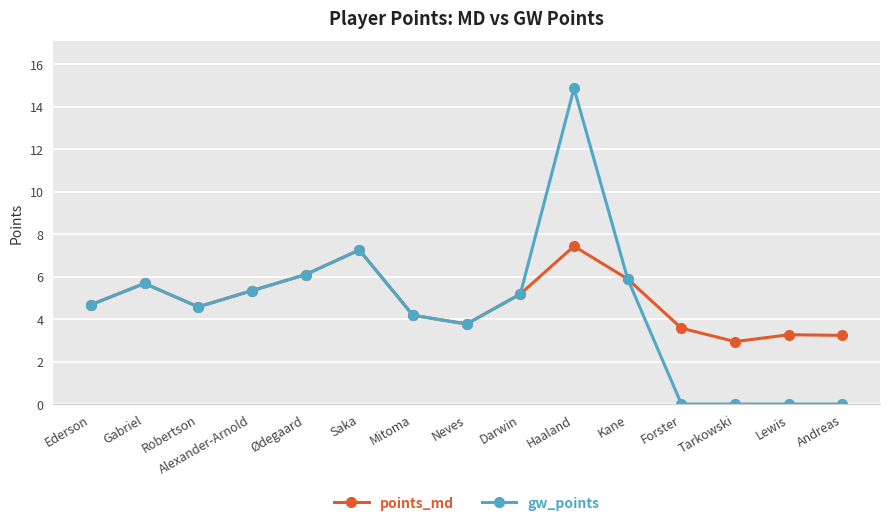

Between Darwin and Tarkowski, which series saw the biggest shift?

gw_points